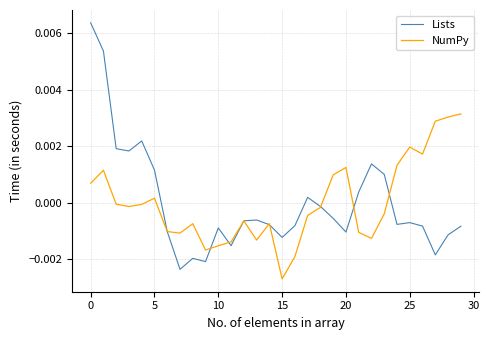

Which series has the largest range (max minus min)?

Lists